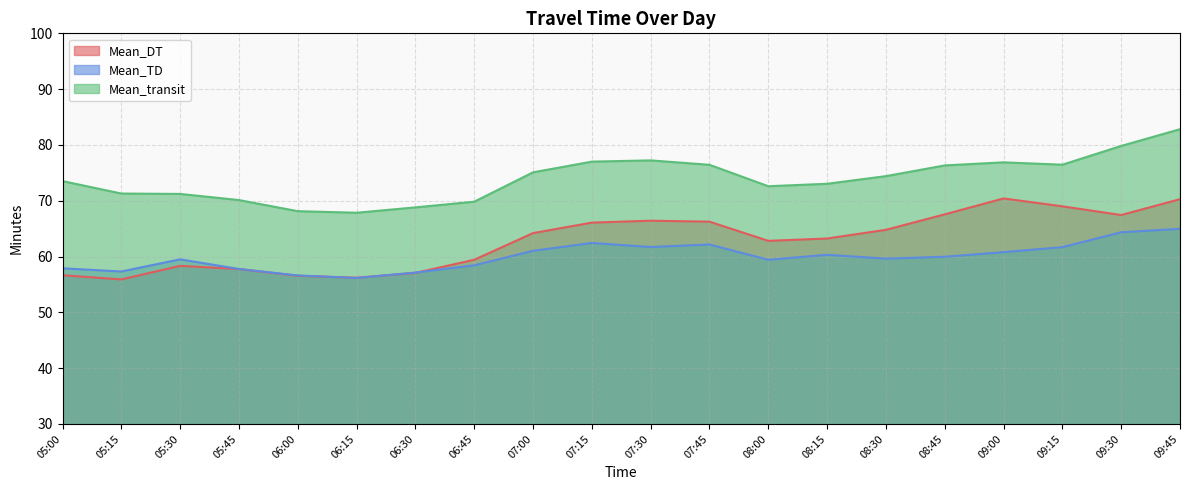

What is the difference between the Mean_transit values at 09:15 and 08:15?

3.4